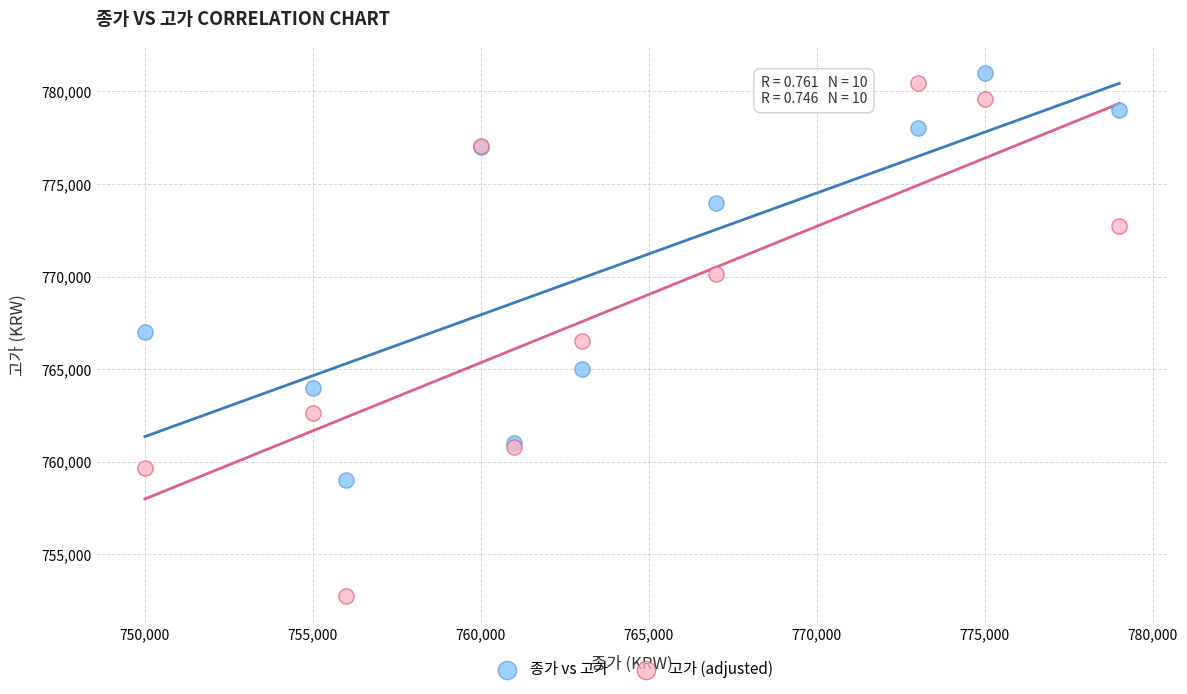

What are all the series names shown in the legend?

종가 vs 고가, 고가 (adjusted)